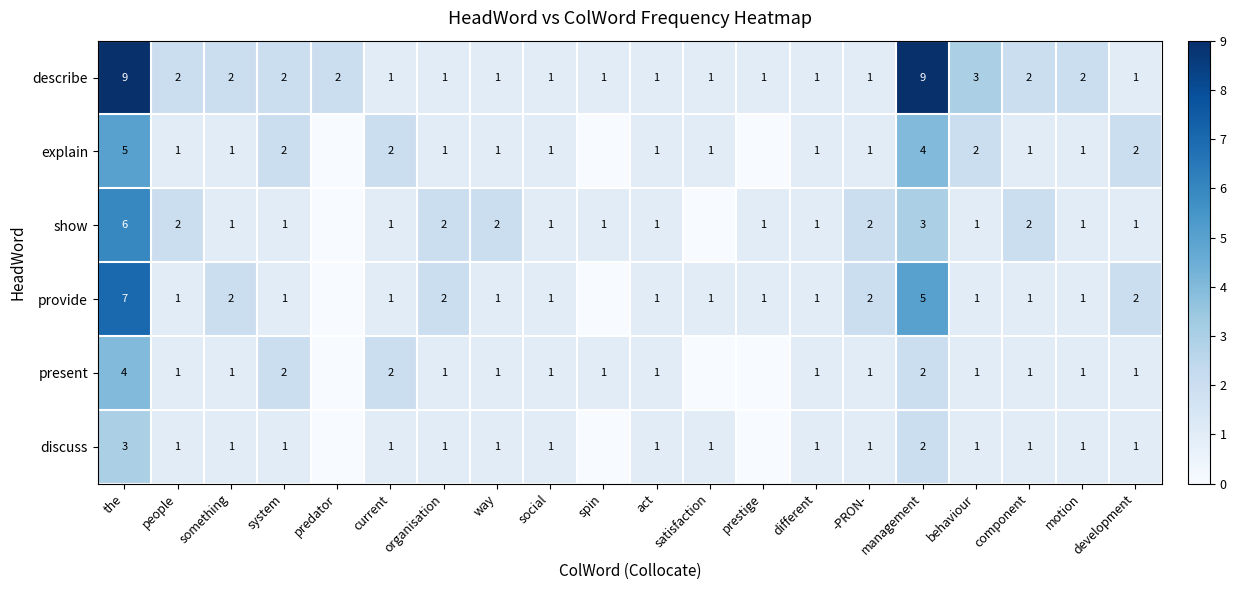

The value of discuss at management is 2. True or false?

True